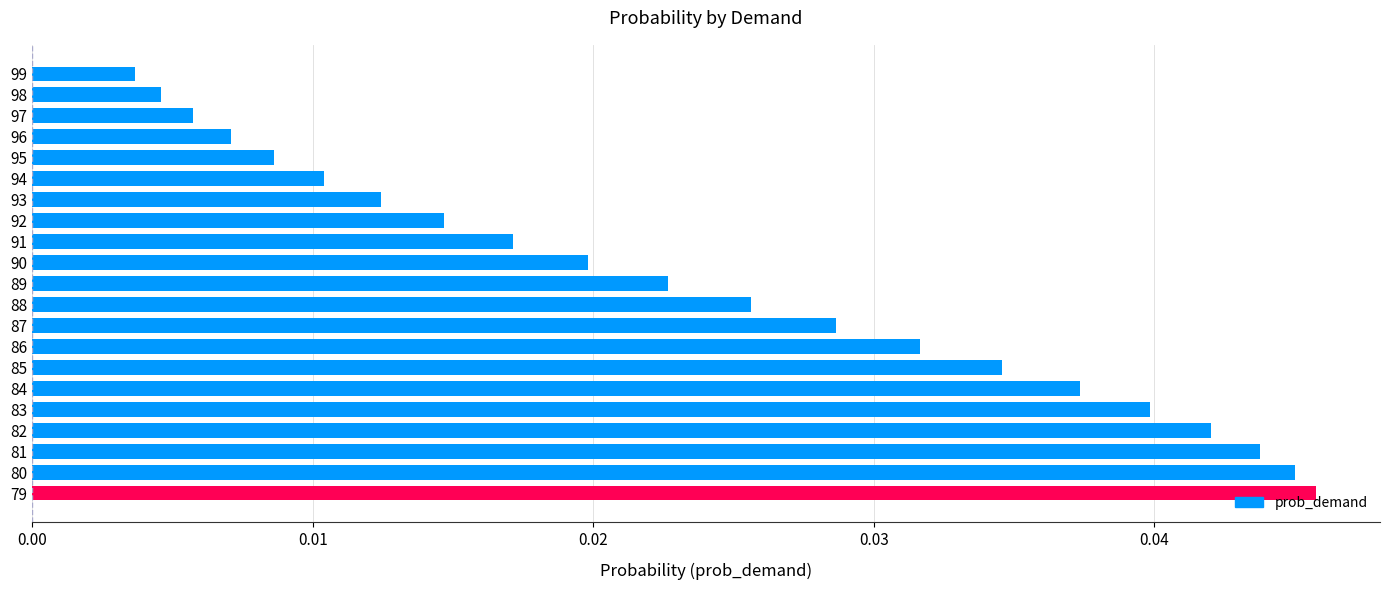

What is the sum of all values?

0.5